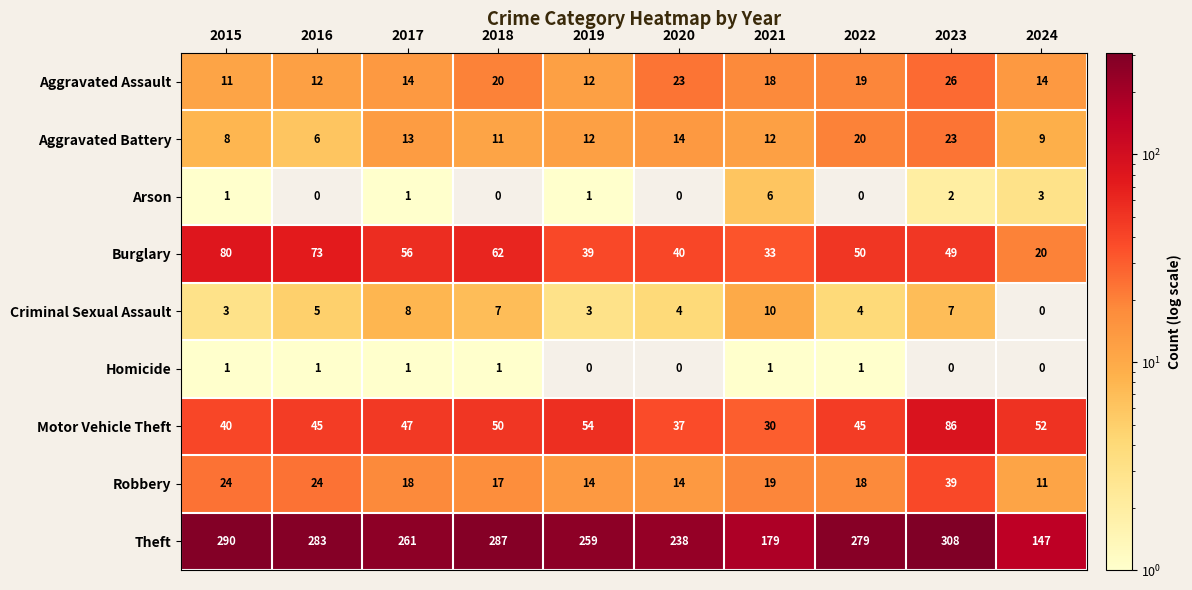

The Criminal Sexual Assault series shows 2 at 2020. True or false?

False